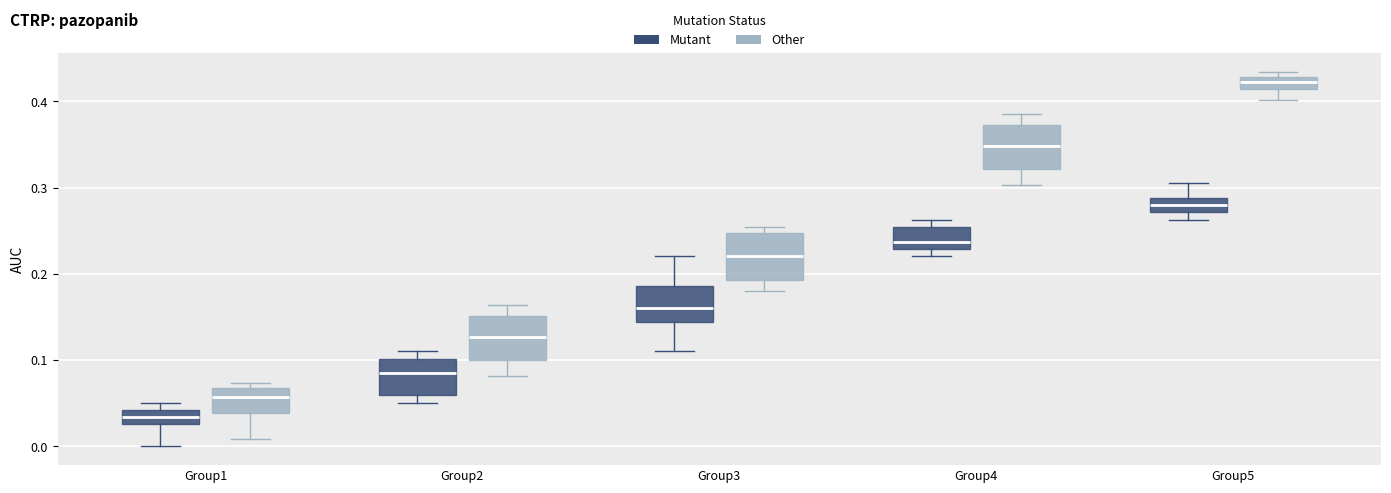

Which box has the lowest median line?

Group1 (Mutant)